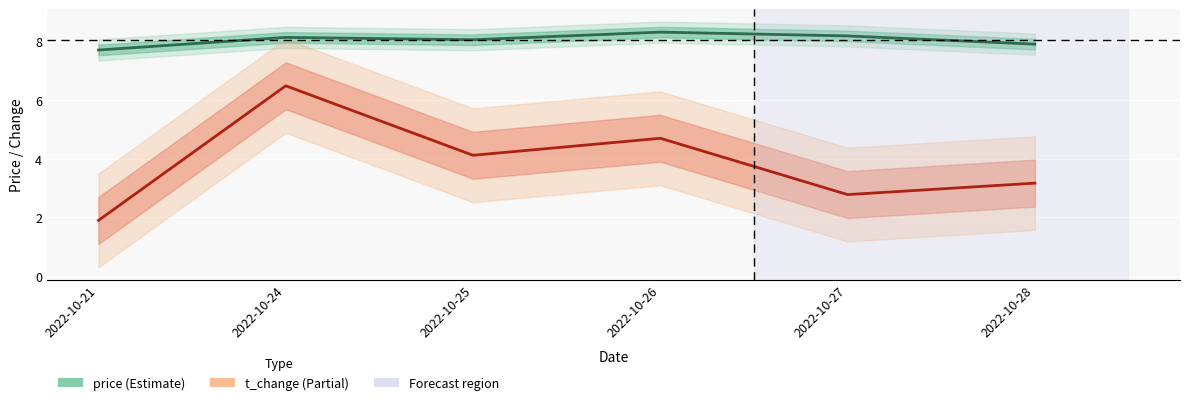

Is it true that t_change equals 4.1 at 2022-10-25?

True